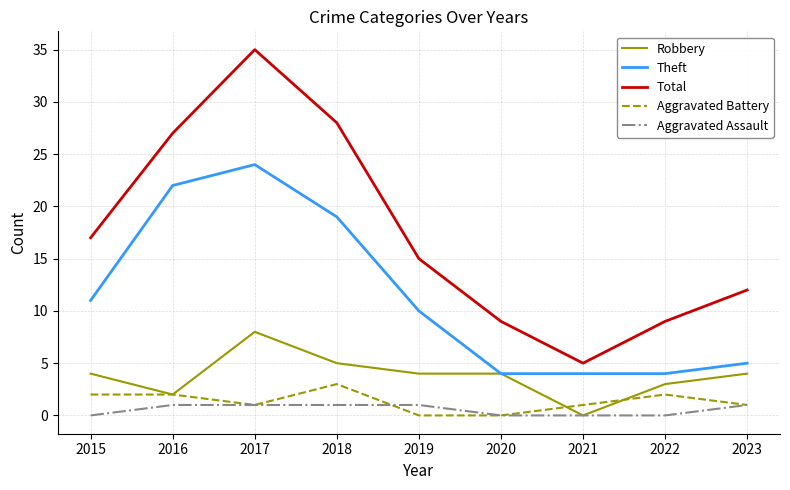

What is the average value of the Aggravated Assault series?

1